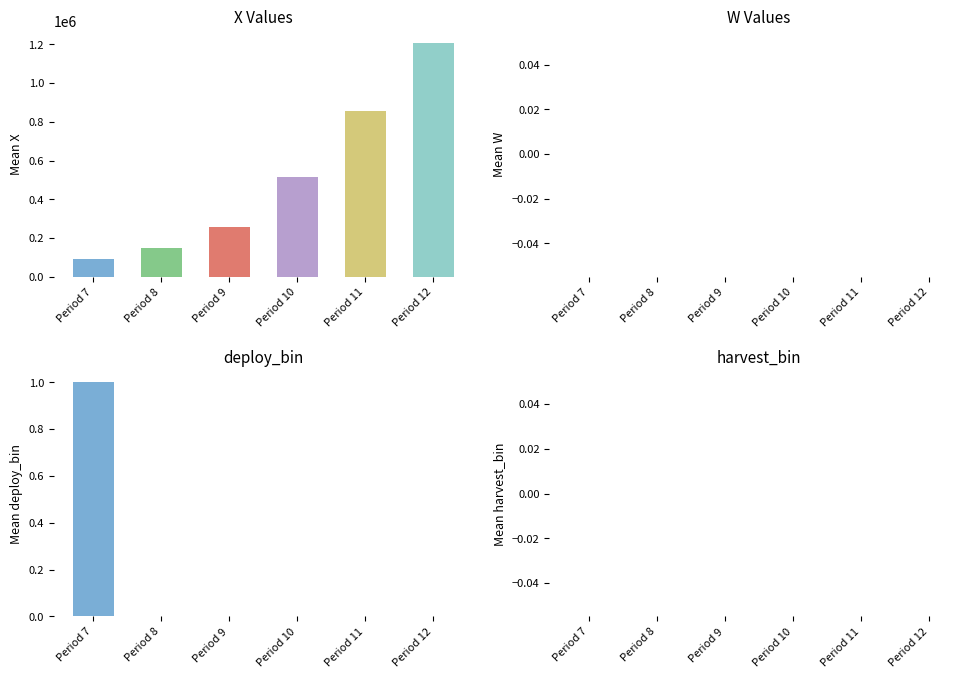

At which category is the sum across all series the highest?

Period 12